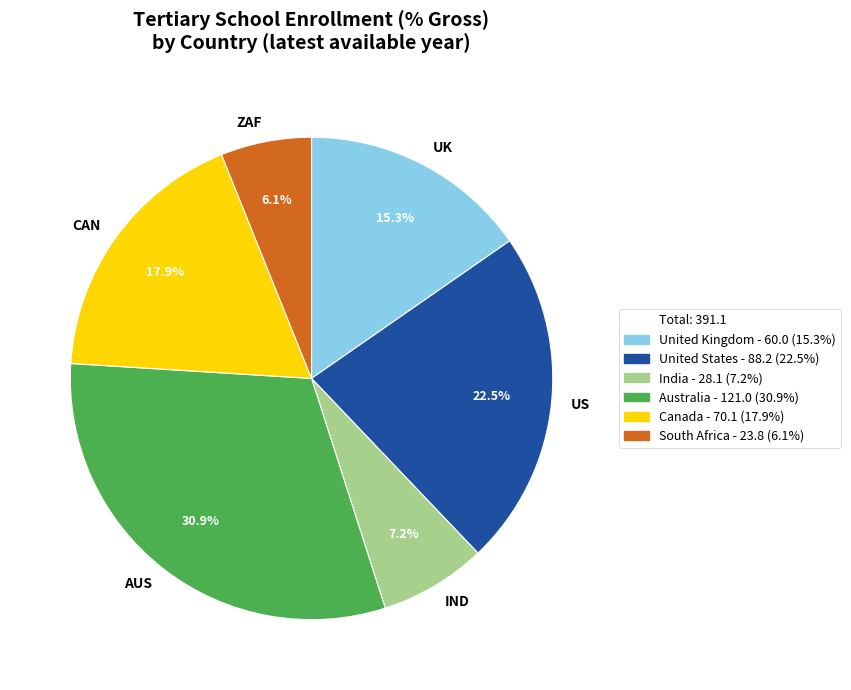

To the nearest percent, what is the difference between the largest and smallest slice percentages?

25%